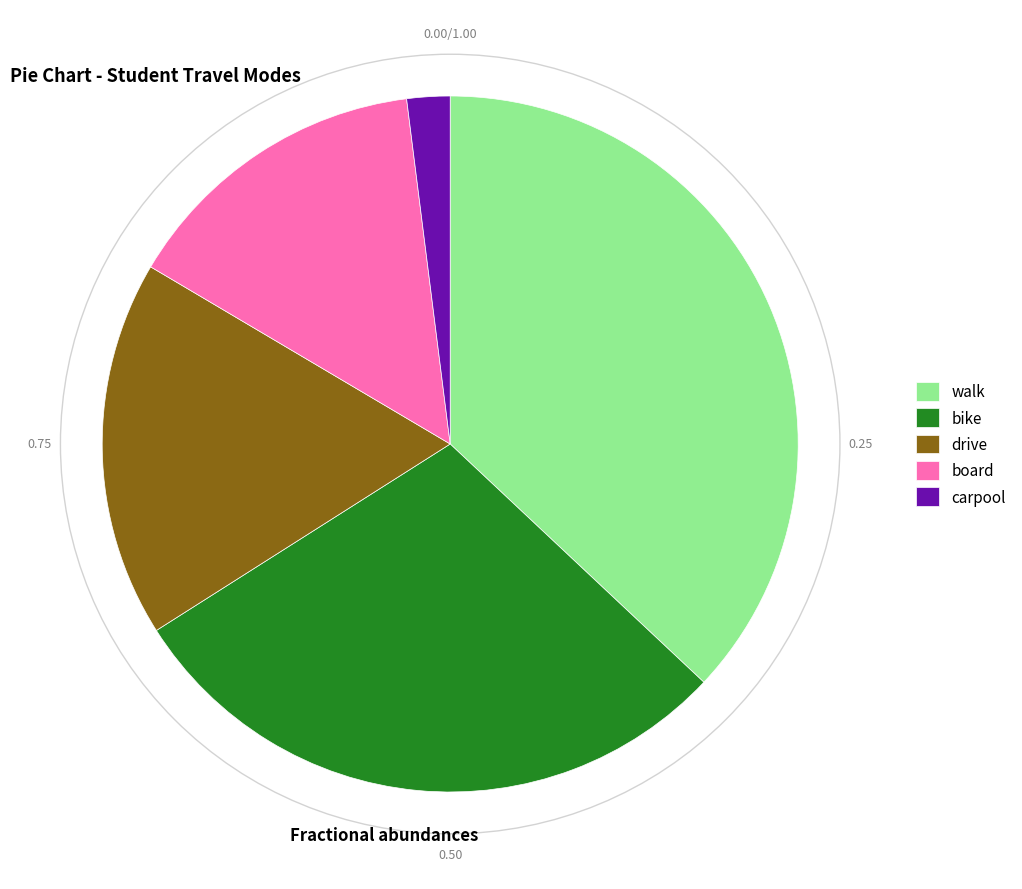

Do walk and board together represent more than half of the pie?

Yes